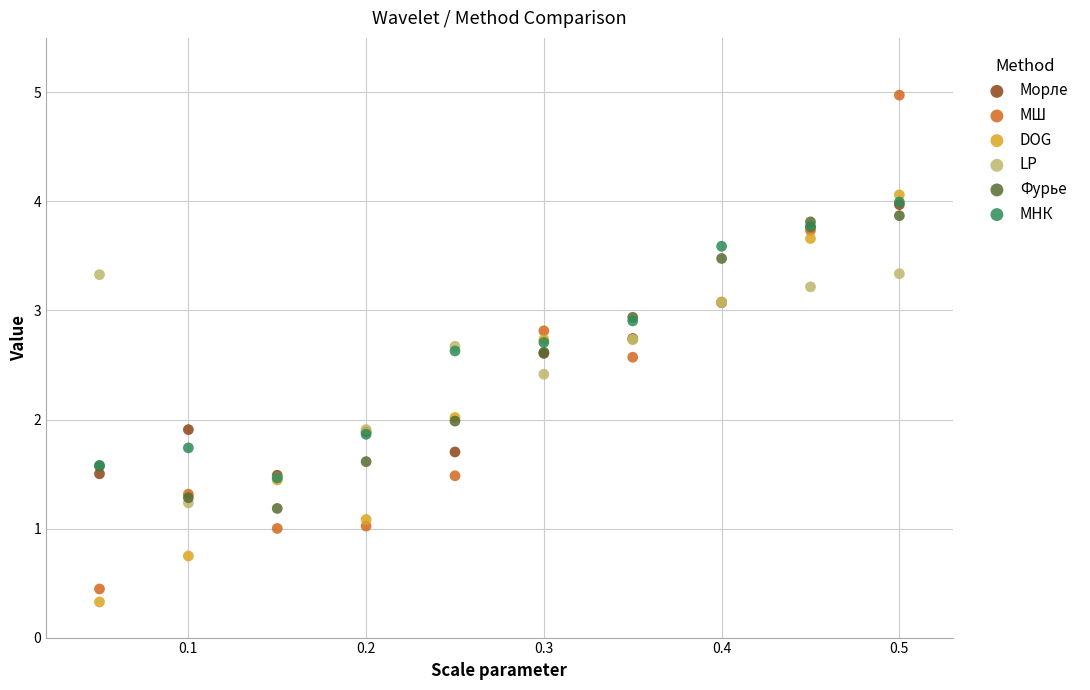

Which series reaches the minimum Y coordinate?

DOG